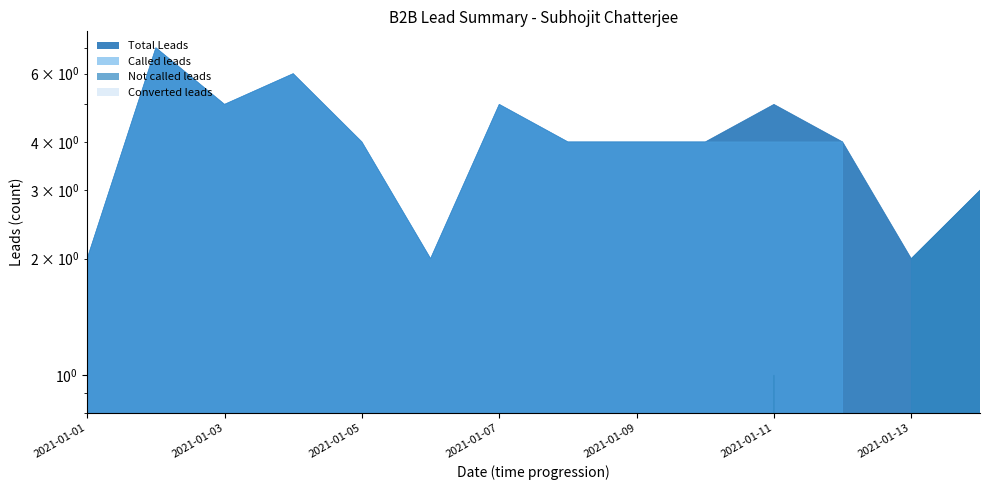

True or false: Not called leads has a value of -2 at 2021-01-06.

False